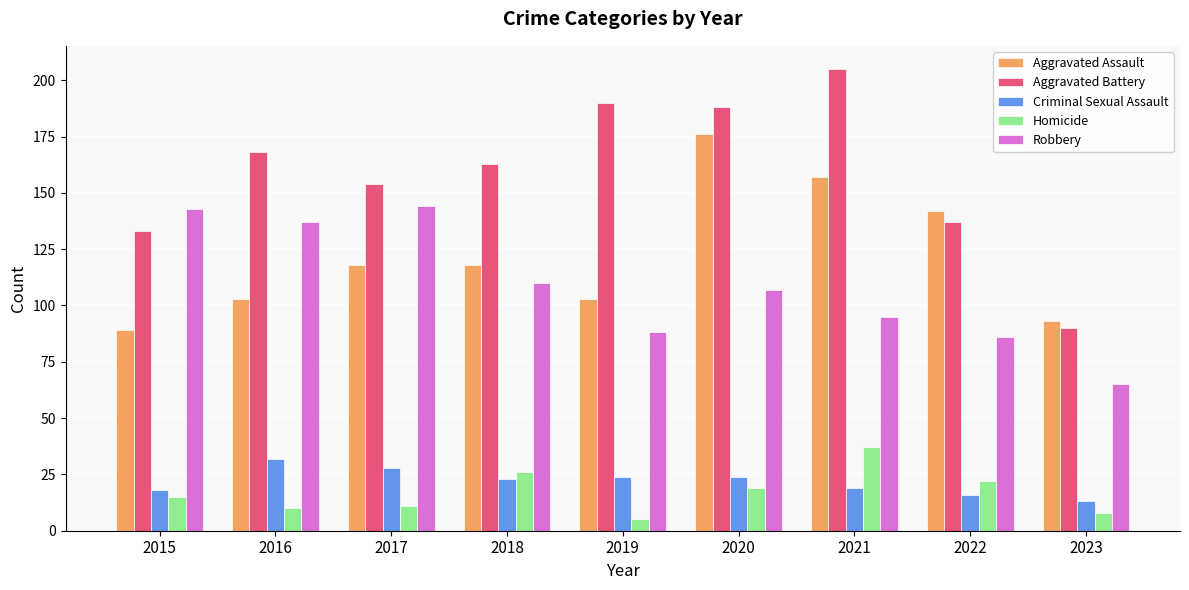

What is the spread (max minus min) of values at 2015?

128